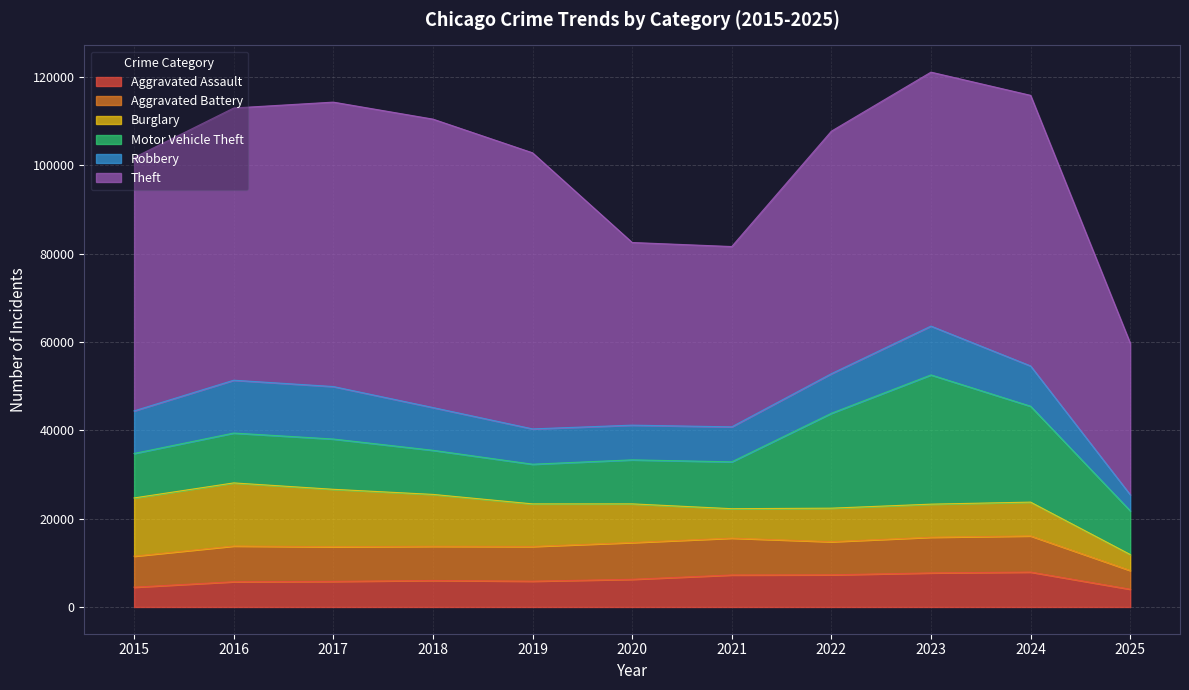

Is the value of Aggravated Battery at 2025 greater than the value of Motor Vehicle Theft at 2017?

No